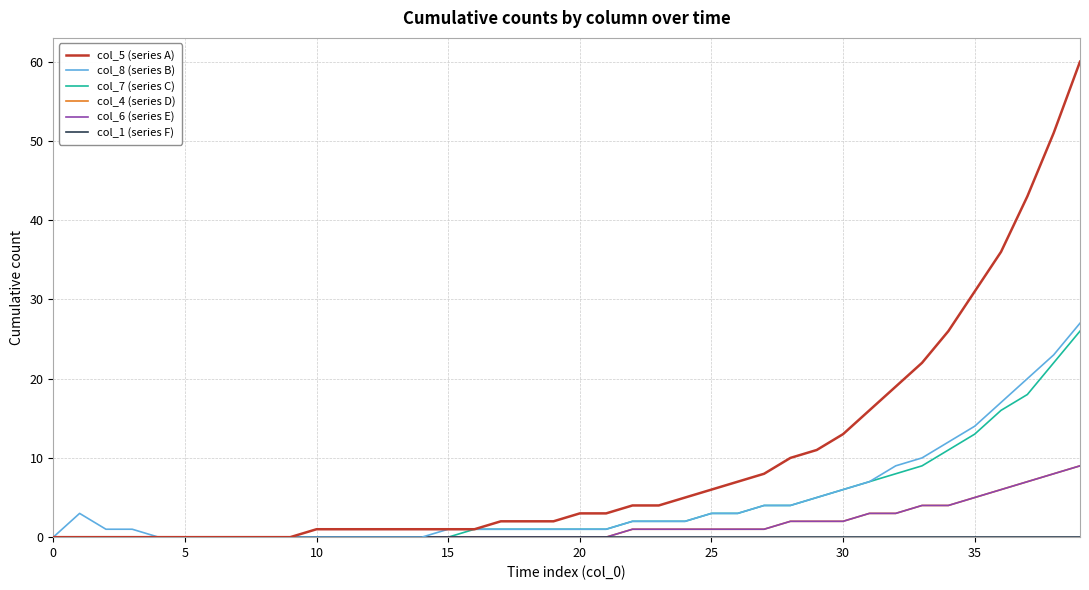

At how many categories does at least one series exceed 6?

14